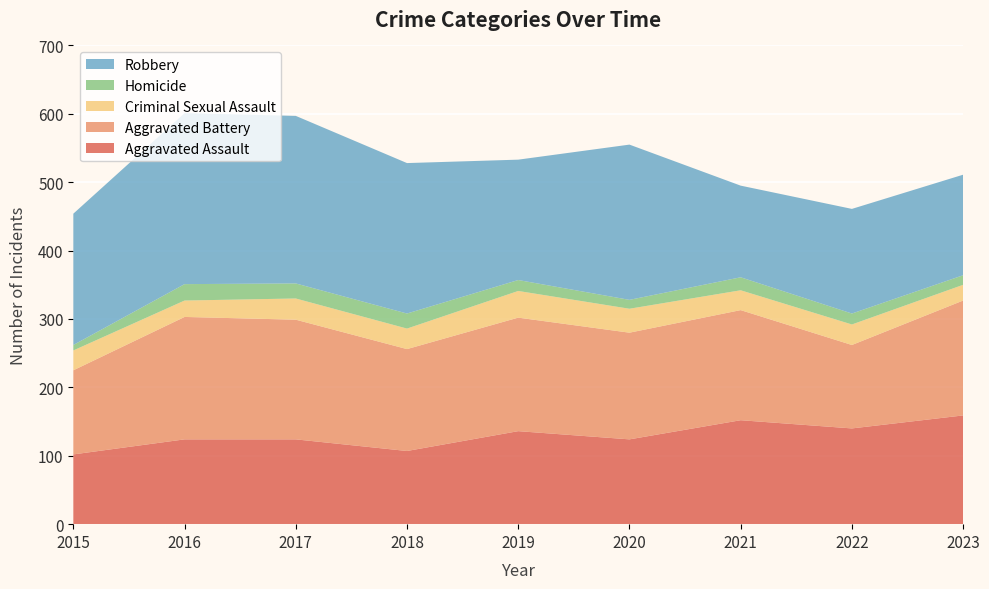

Reading right to left, what are all the values shown in this chart?

Aggravated Assault: 159	140	152	124	136	107	124	124	102
Aggravated Battery: 168	122	161	156	166	149	175	179	123
Criminal Sexual Assault: 23	30	29	35	39	30	31	24	29
Homicide: 14	16	19	13	16	22	22	24	8
Robbery: 147	153	134	227	176	220	245	250	192